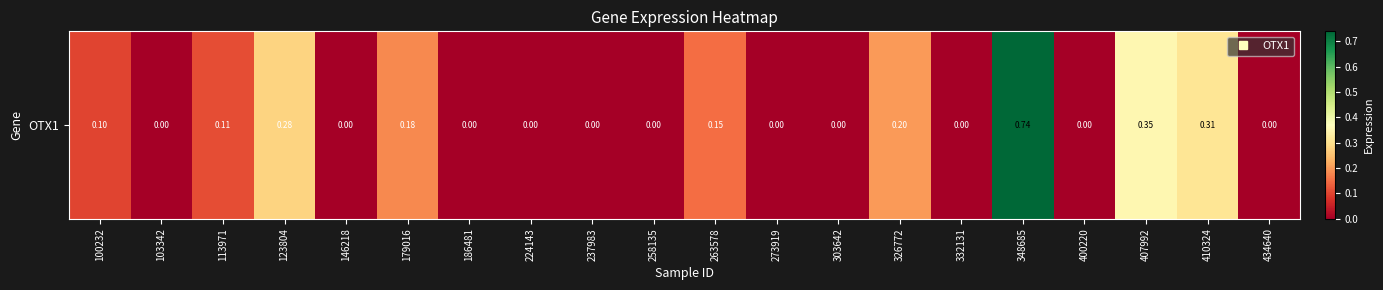

Is it true that the value at 186481 is -0.4?

False